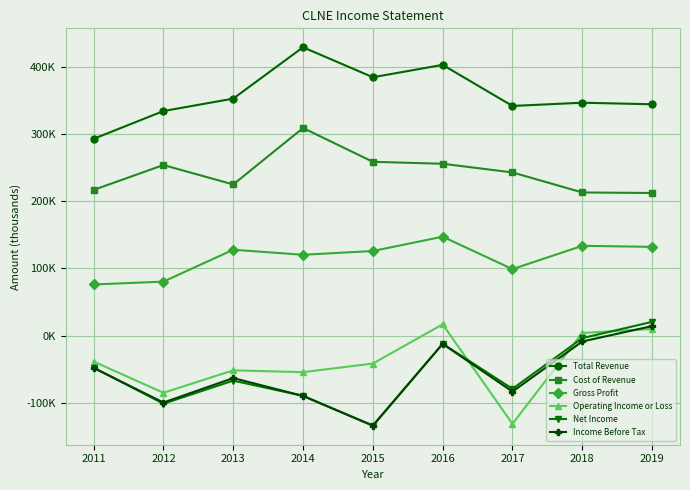

Is this an area chart (filled region under the line)?

No